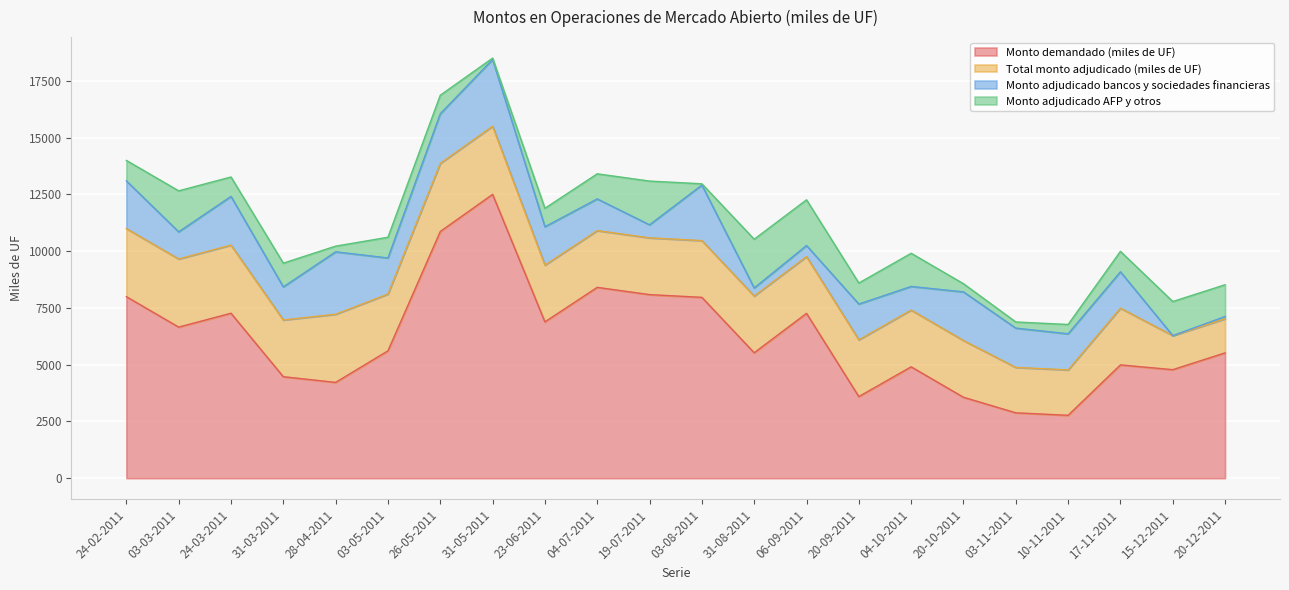

What is the sum of all Monto demandado (miles de UF) values?

136710